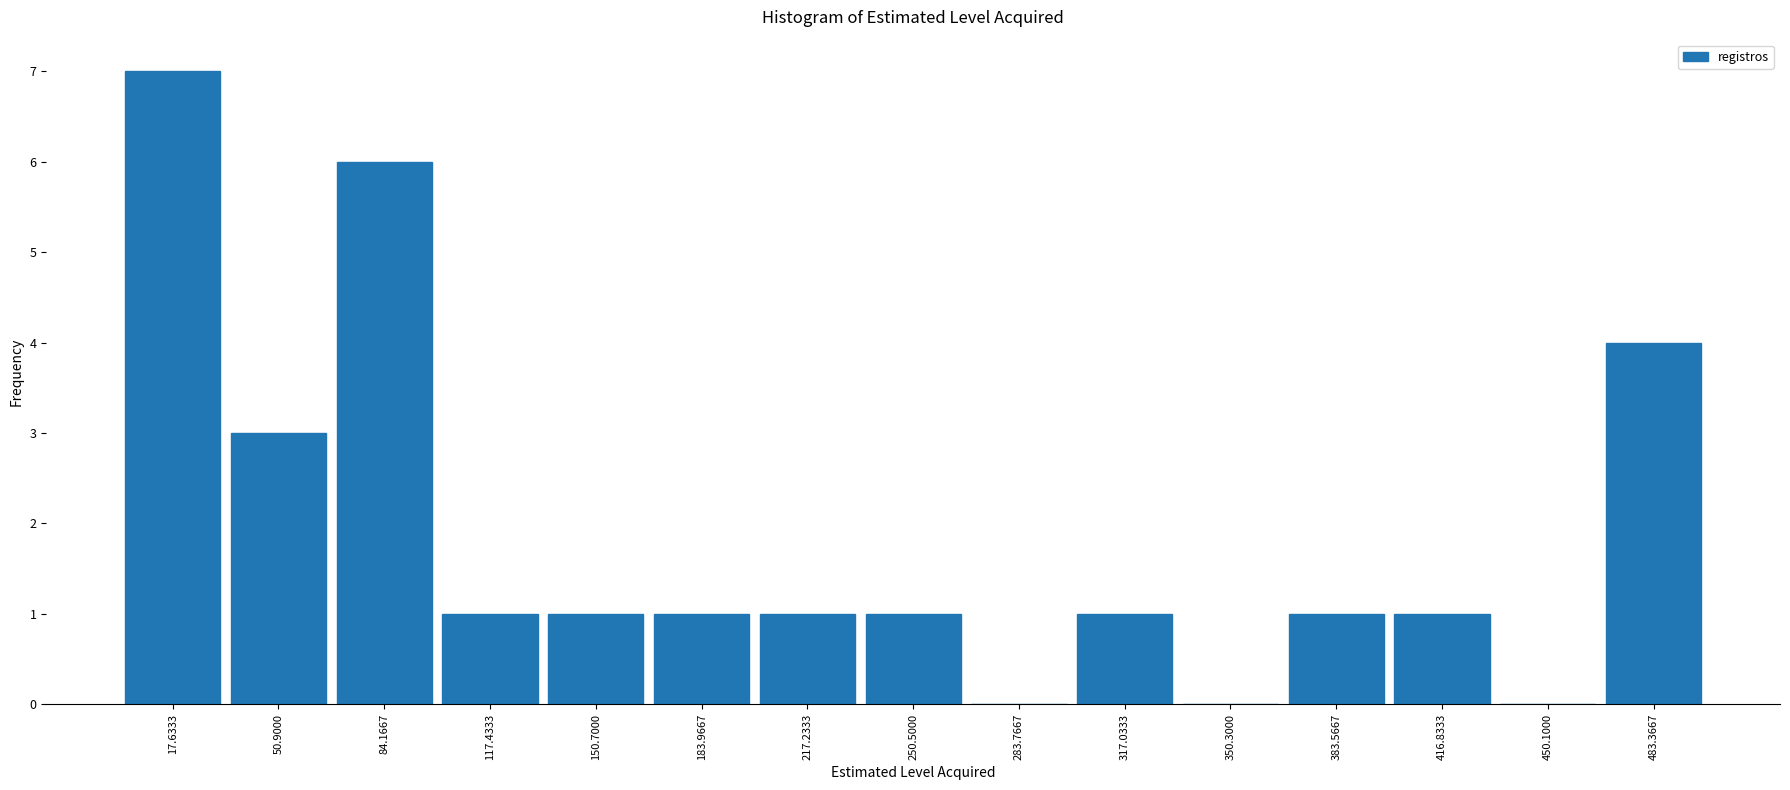

What is the height of the bar covering 300 to 335 on the x-axis? Neither the bar edges nor the heights are printed on the chart, so give them approximately, as read against the axes.

1